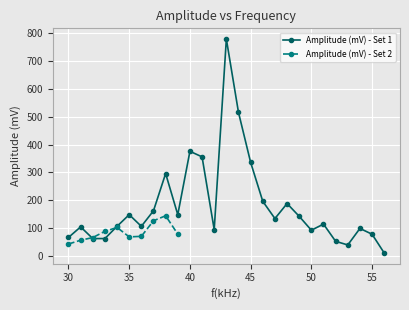

What is the difference between the maximum and minimum values?

770.0